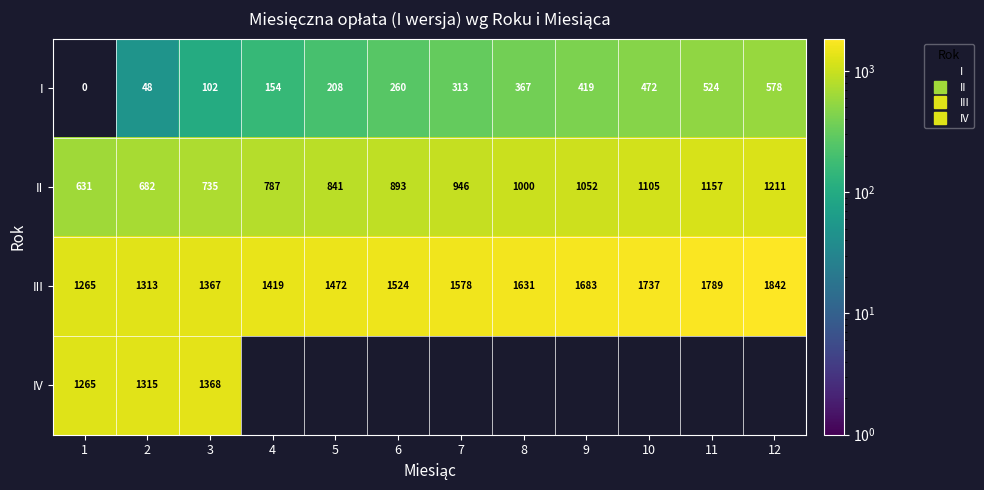

List the labels in order of III value, smallest first.

1, 2, 3, 4, 5, 6, 7, 8, 9, 10, 11, 12